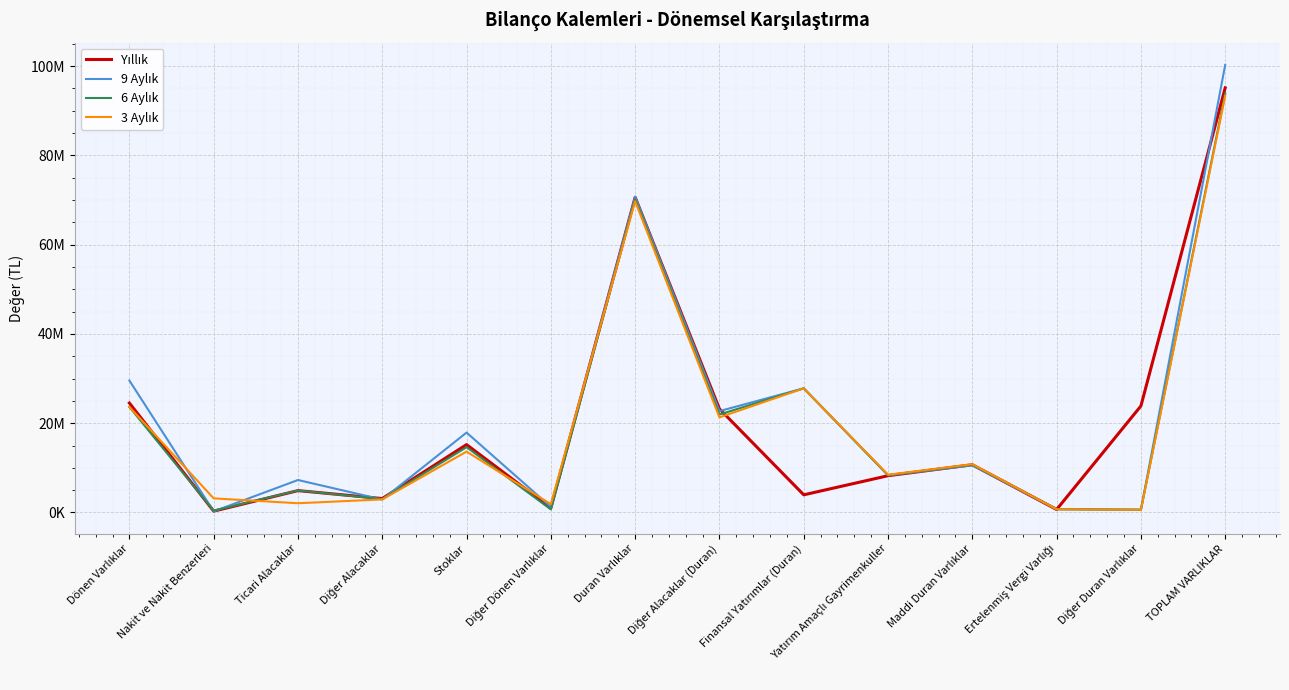

List the labels in order of 6 Aylık value, smallest first.

Nakit ve Nakit Benzerleri, Diğer Duran Varlıklar, Diğer Dönen Varlıklar, Ertelenmiş Vergi Varlığı, Diğer Alacaklar, Ticari Alacaklar, Yatırım Amaçlı Gayrimenkuller, Maddi Duran Varlıklar, Stoklar, Diğer Alacaklar (Duran), Dönen Varlıklar, Finansal Yatırımlar (Duran), Duran Varlıklar, TOPLAM VARLIKLAR